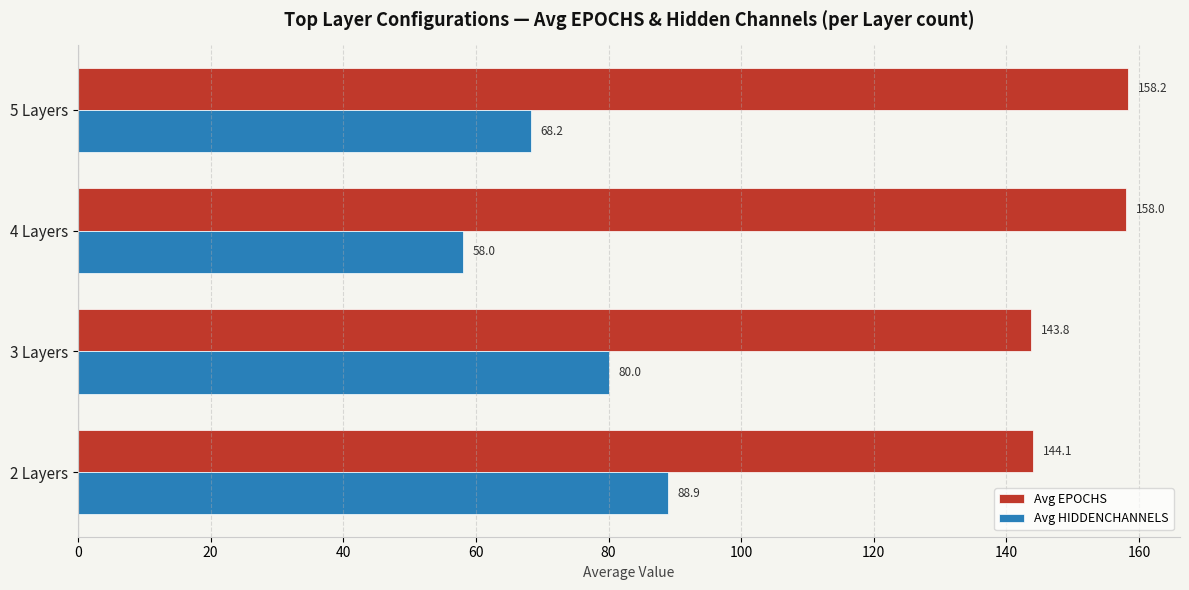

True or false: Avg EPOCHS has a value of 143.8 at 3 Layers.

True